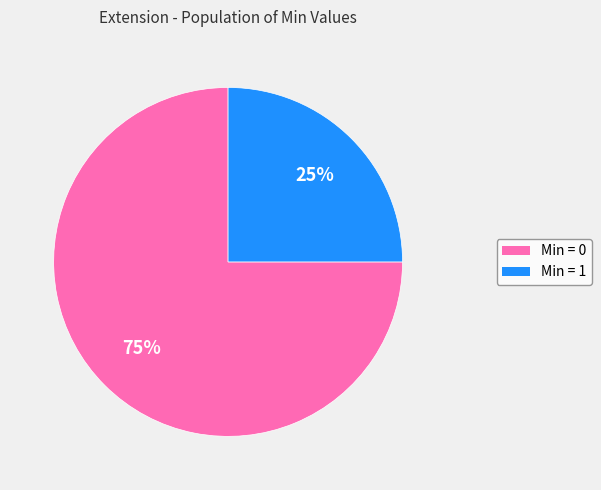

Does any single category account for the majority?

Yes